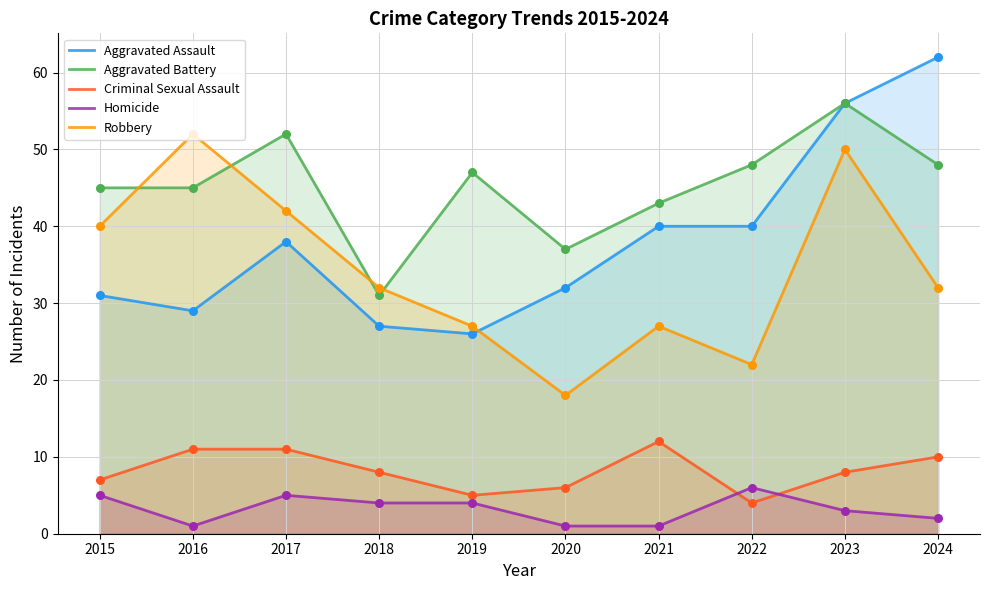

Which series has the largest total across all categories?

Aggravated Battery